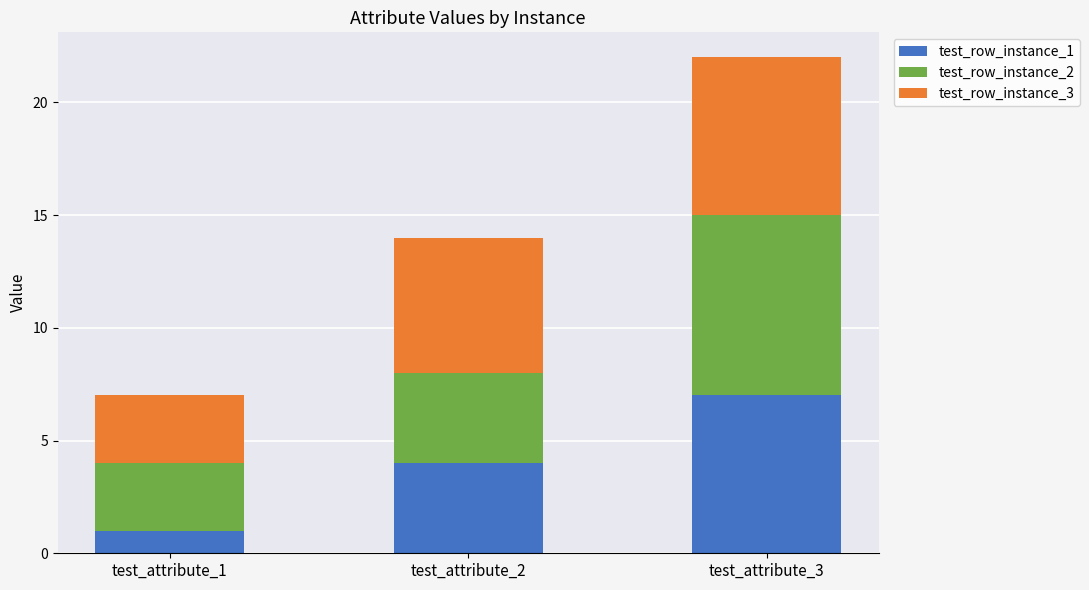

How many values in the test_row_instance_1 series are below 4?

1